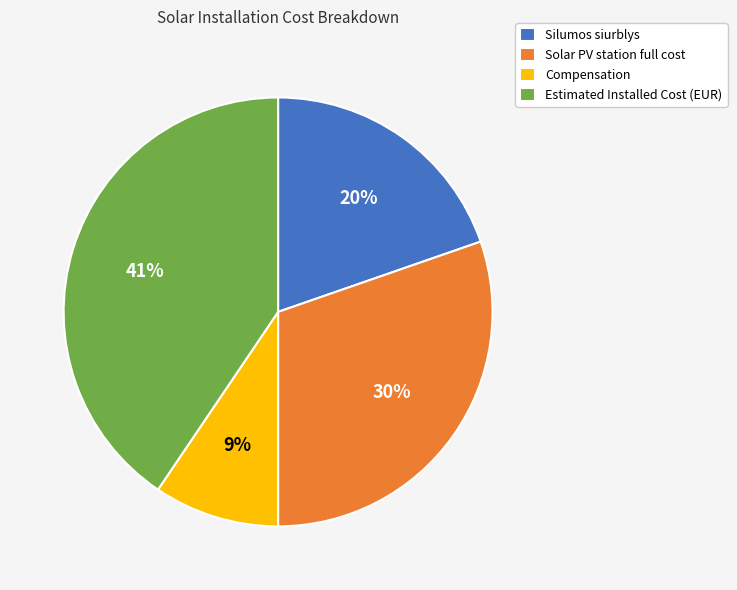

To the nearest percent, what percentage of the pie is Silumos siurblys?

20%